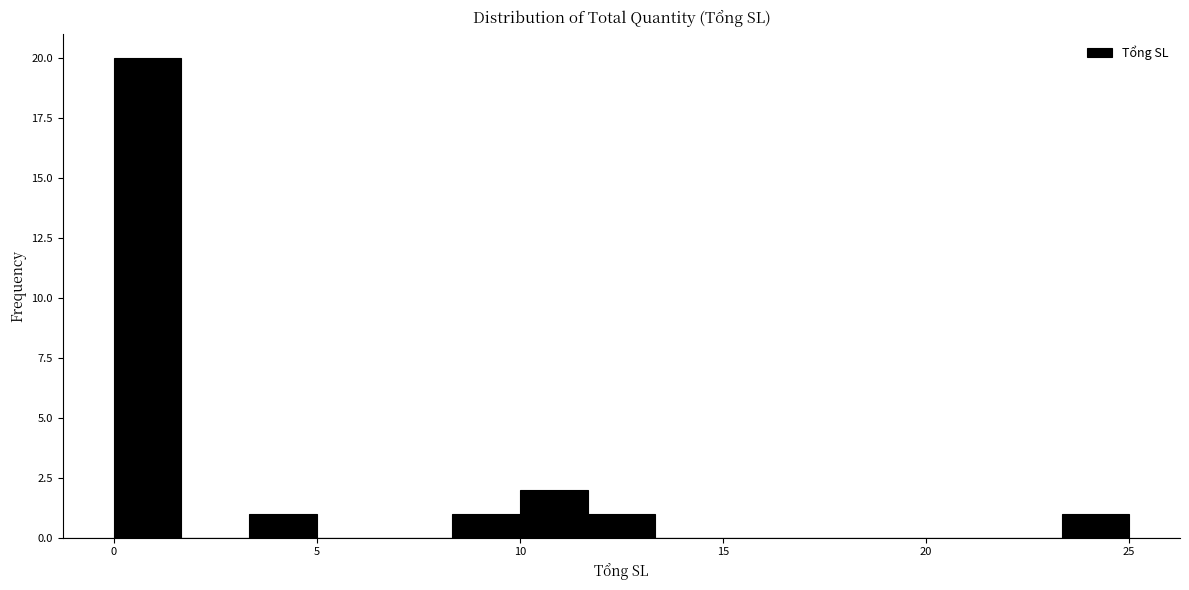

Around what value on the x-axis is the tallest bar? Give the approximate position of its centre, as read against the axis.

1.0